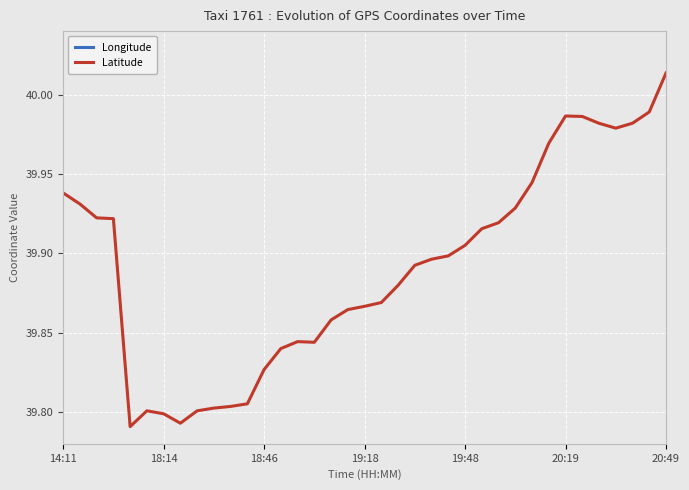

What is the total value across all series at 11?

156.1